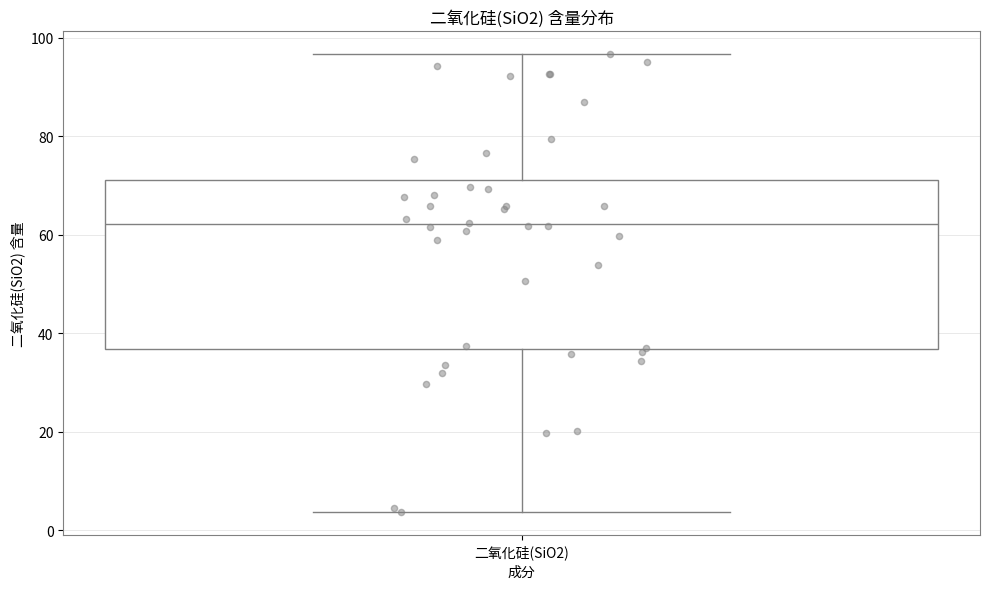

Transcribe this box plot: give where the median line is, the range the box spans, and where the two whiskers end, as read against the y-axis. The values are not printed on the chart, so give them approximately, as read against the axis.

median 62, box 36 to 72, whiskers 4 to 96